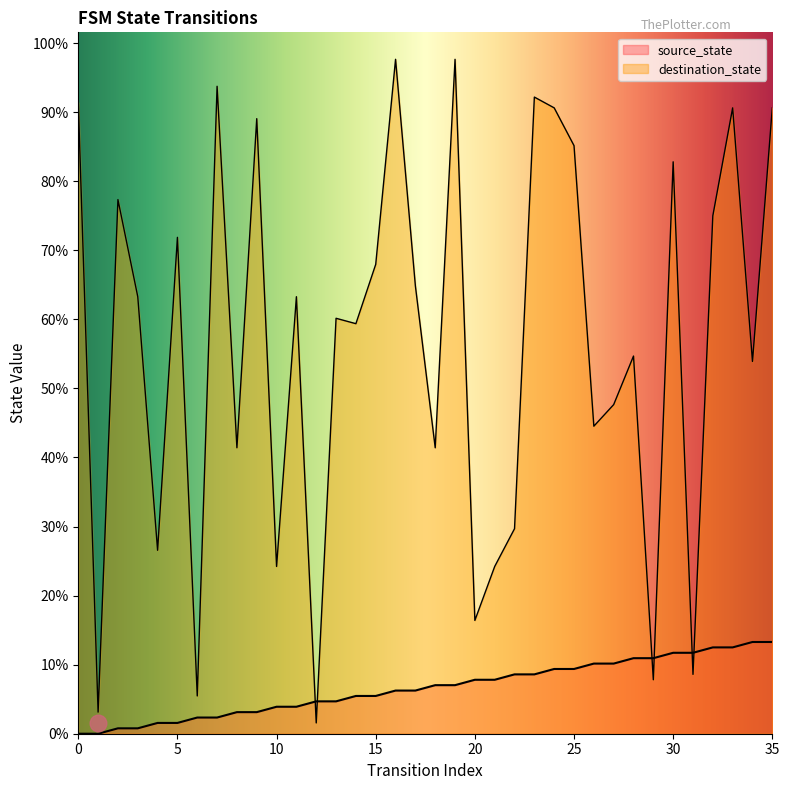

At 27, list the series in order from largest to smallest.

destination_state, source_state